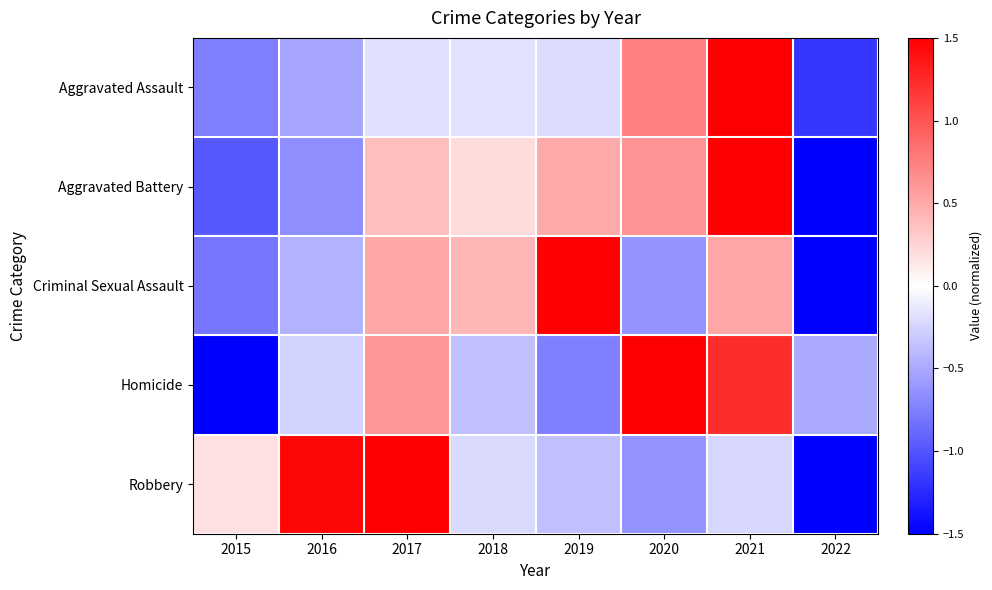

What is the minimum value shown in the chart?

-1.7